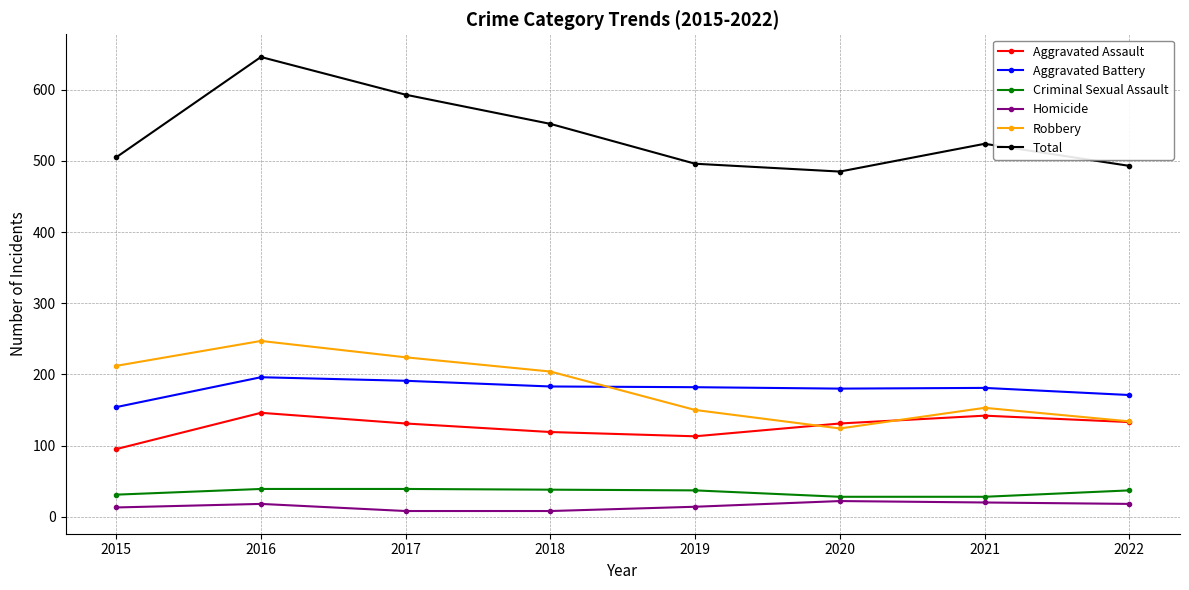

At which category is the sum across all series the highest?

2016